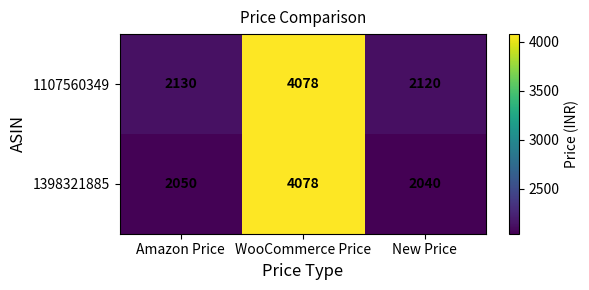

What is the maximum value shown in the chart?

4078